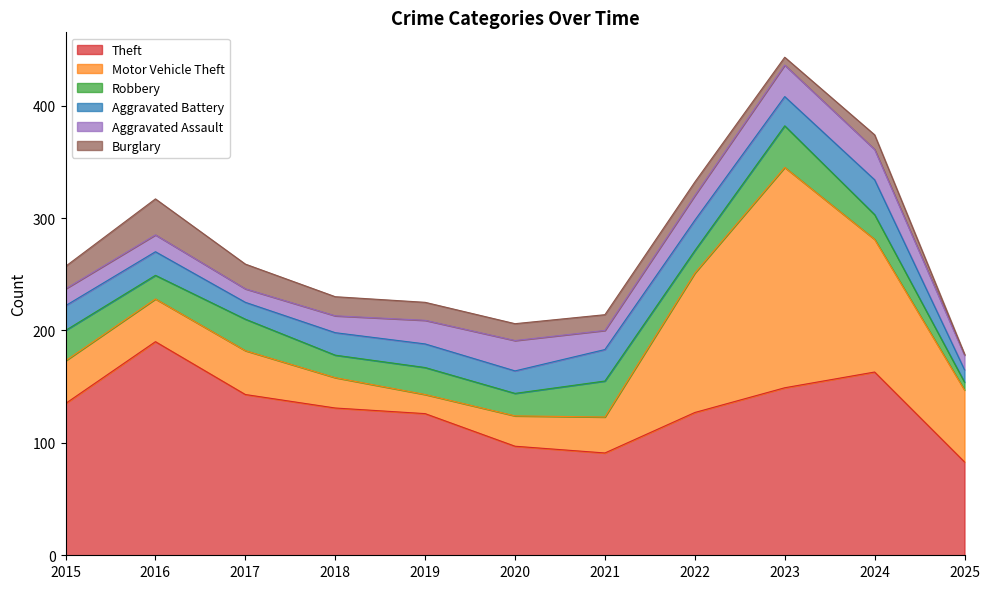

How many interior local peaks does the Theft series have?

2